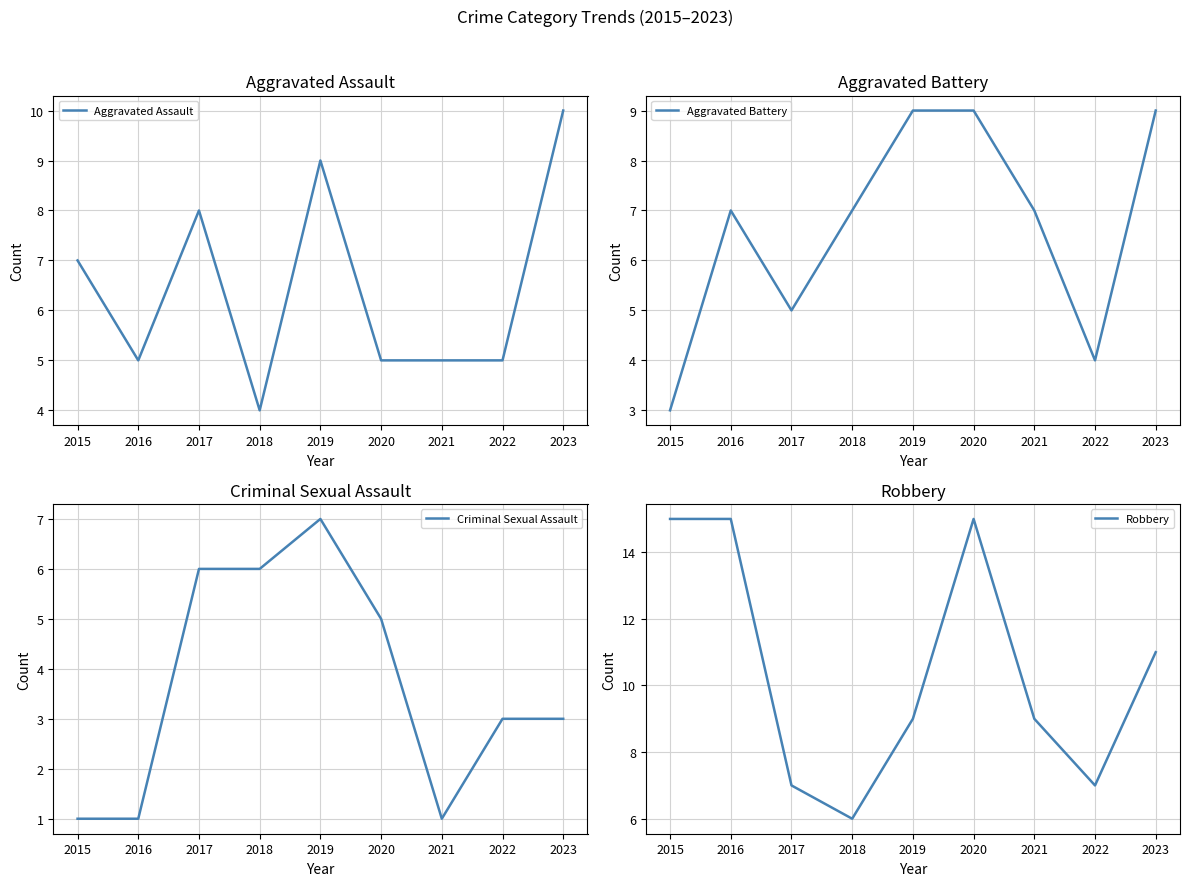

At which label does Aggravated Battery first exceed 7?

2019